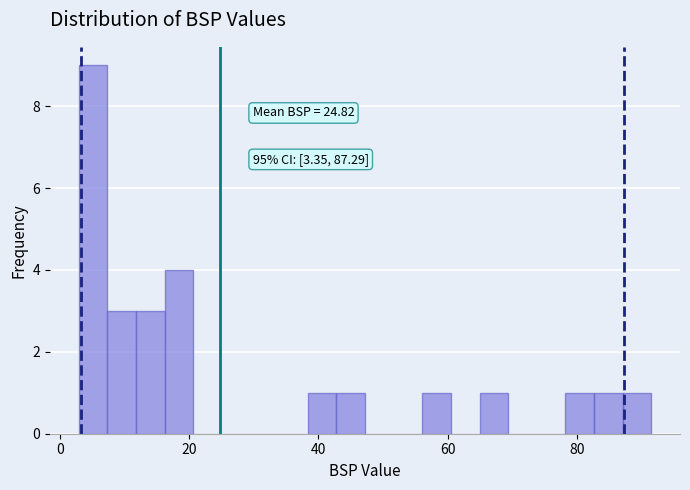

Read against the x-axis, roughly where is the centre of the tallest bar?

6